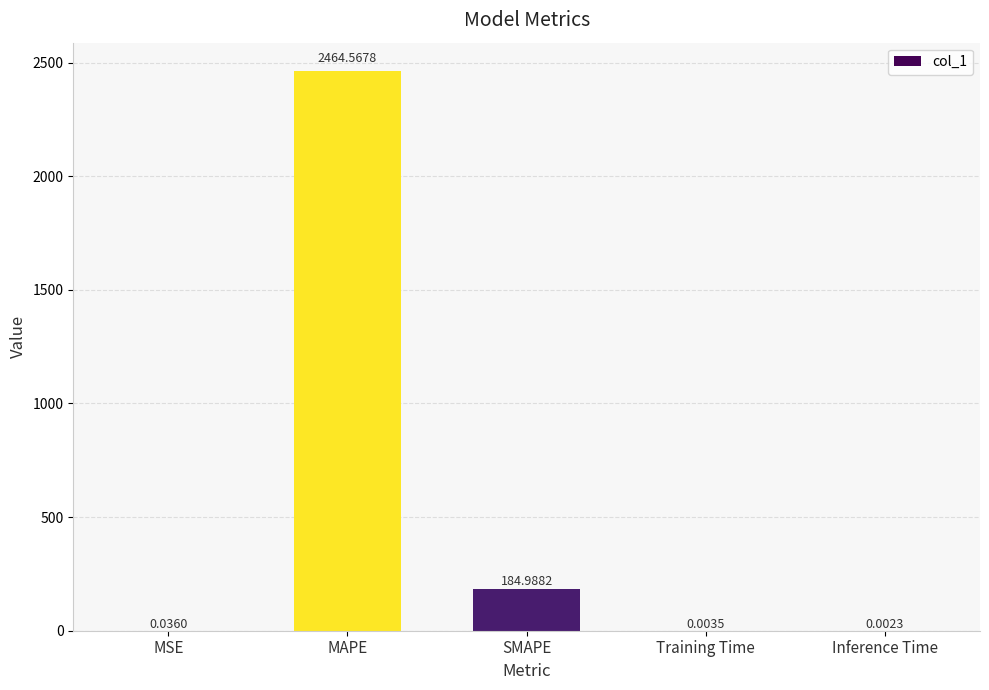

Which has a higher value, MSE or Training Time?

MSE